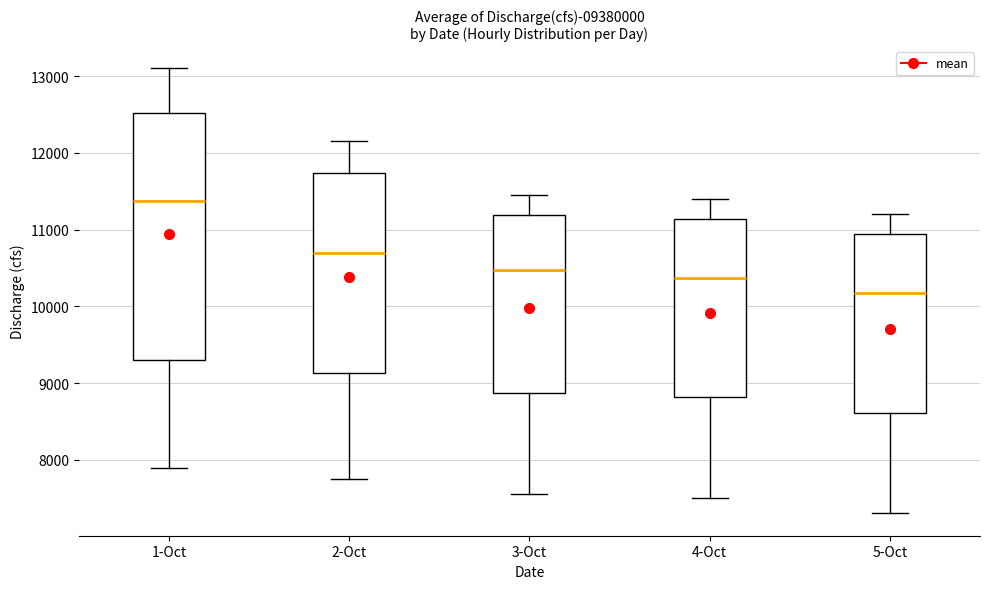

Reading left to right, transcribe this box plot: for each box, give where its median line is, the range the box spans, and where its two whiskers end, as read against the y-axis. The values are not printed on the chart, so give them approximately, as read against the axis.

1-Oct: median 11400, box 9300 to 12500, whiskers 7900 to 13100
2-Oct: median 10700, box 9100 to 11700, whiskers 7800 to 12200
3-Oct: median 10500, box 8900 to 11200, whiskers 7600 to 11500
4-Oct: median 10400, box 8800 to 11100, whiskers 7500 to 11400
5-Oct: median 10200, box 8600 to 10900, whiskers 7300 to 11200